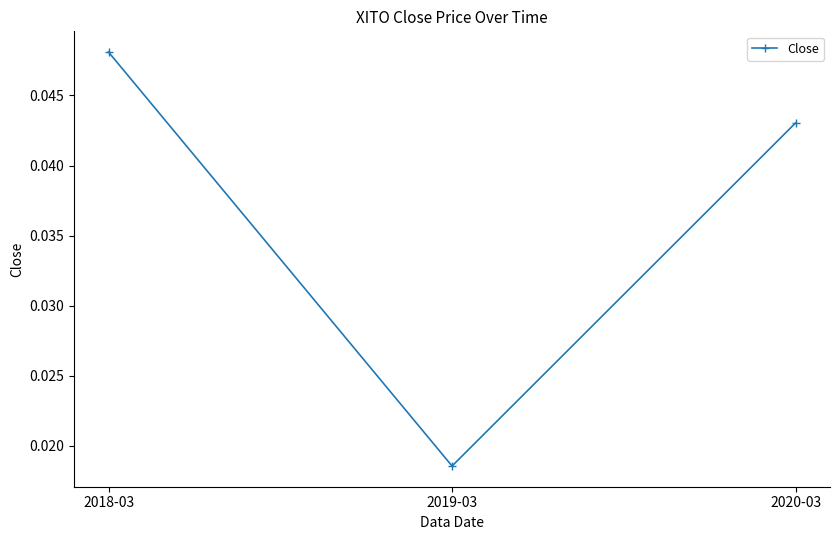

True or false: the data shows 0.1 at 2020-03.

False